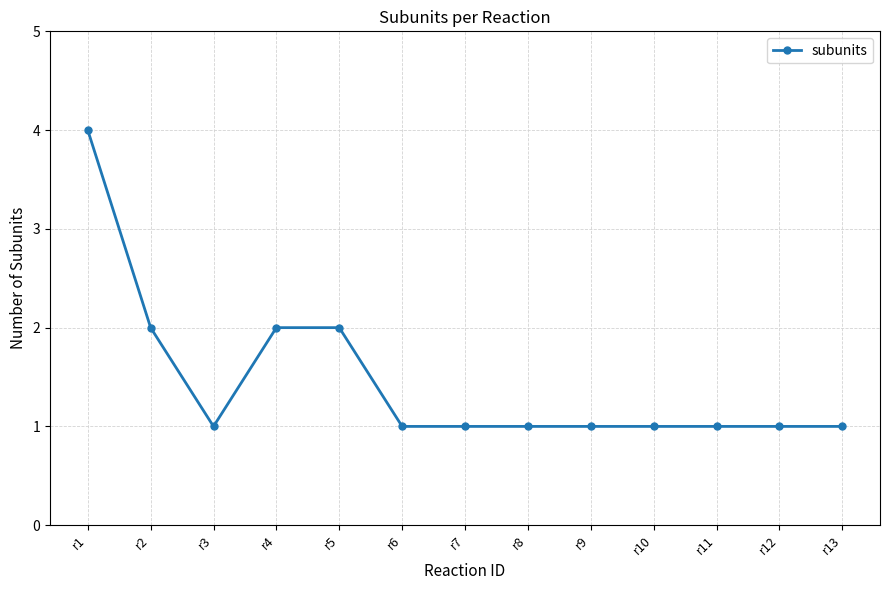

Reading right to left, what are all the values shown in this chart?

r13=1	r12=1	r11=1	r10=1	r9=1	r8=1	r7=1	r6=1	r5=2	r4=2	r3=1	r2=2	r1=4